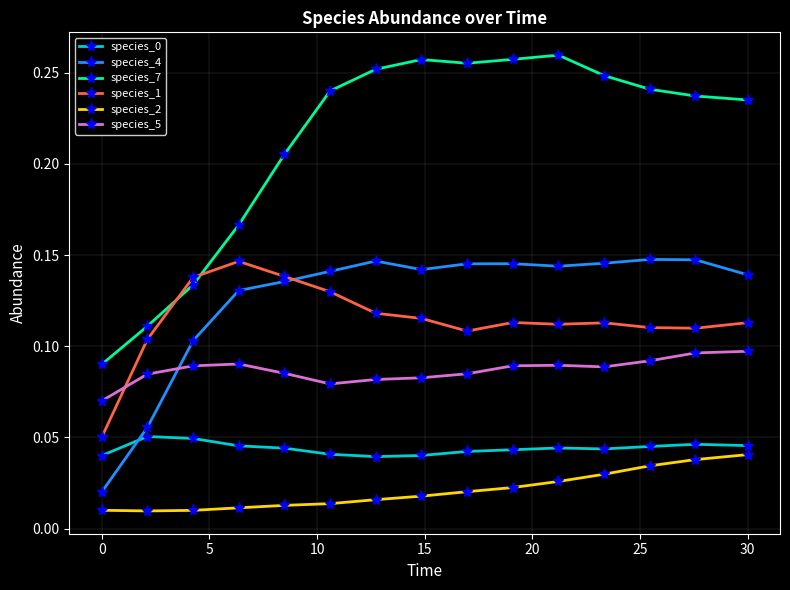

How many data points does each series have?

15